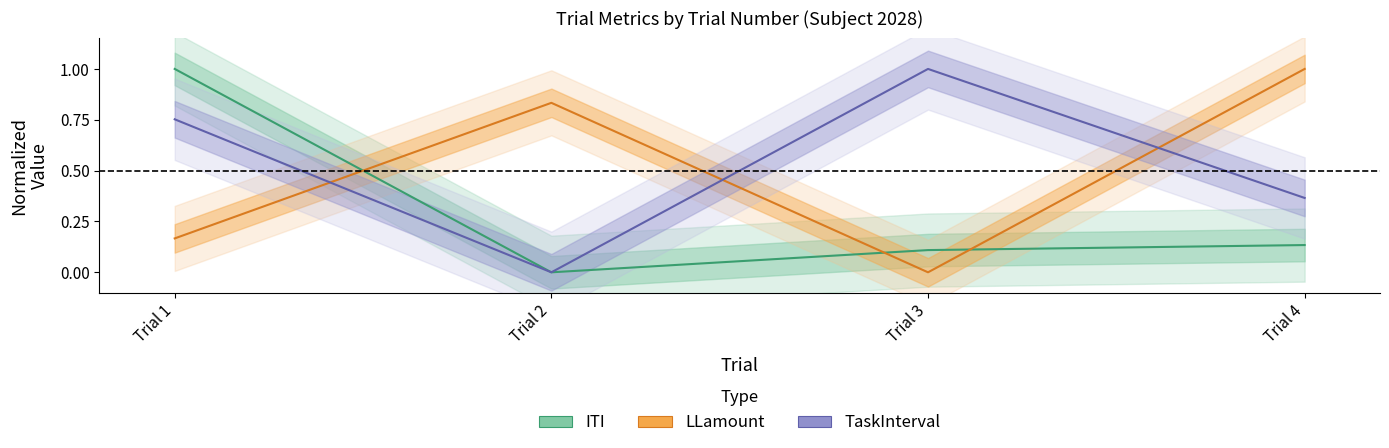

True or false: LLamount has more than 0 interior local peaks.

True